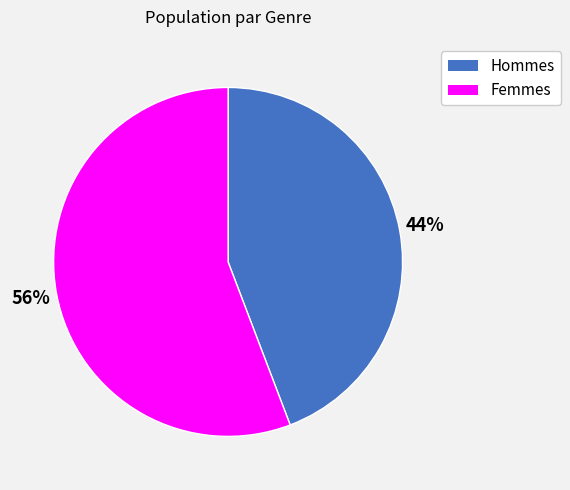

Rank the categories by value from highest to lowest.

Femmes, Hommes